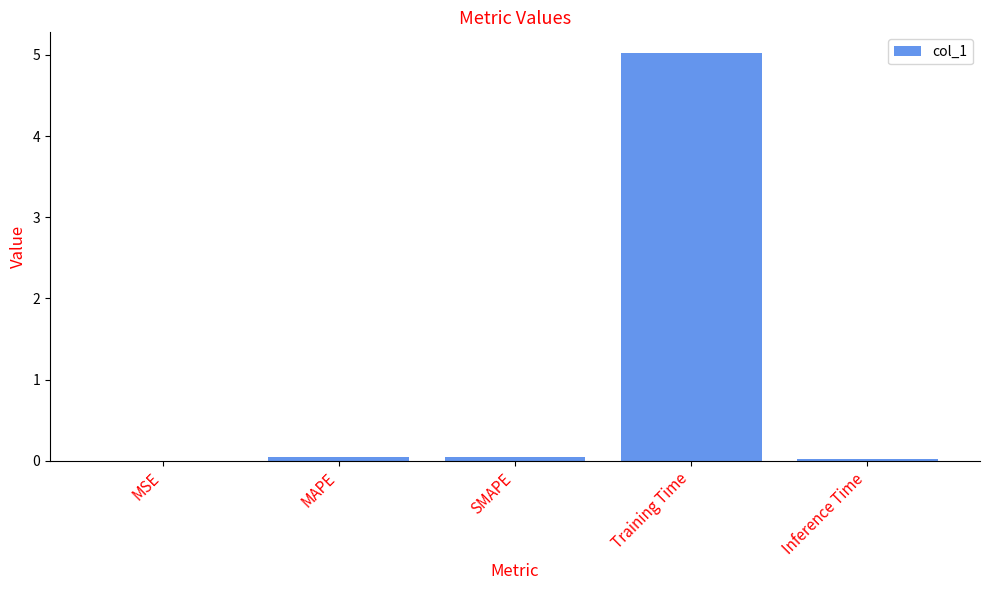

The value at Training Time is 5.0. True or false?

True